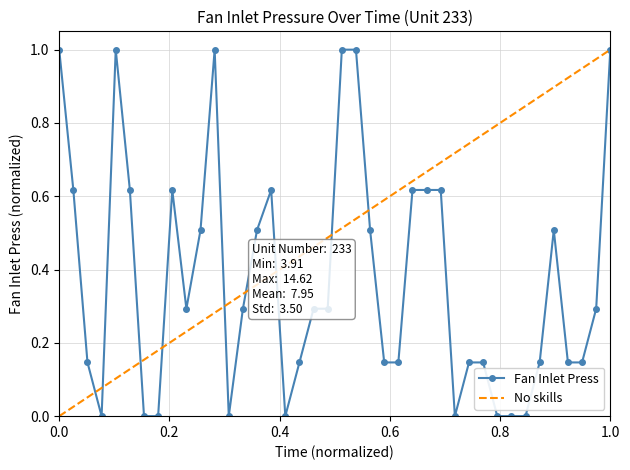

List the series in order of their overall mean, lowest first.

Fan Inlet Press, No skills